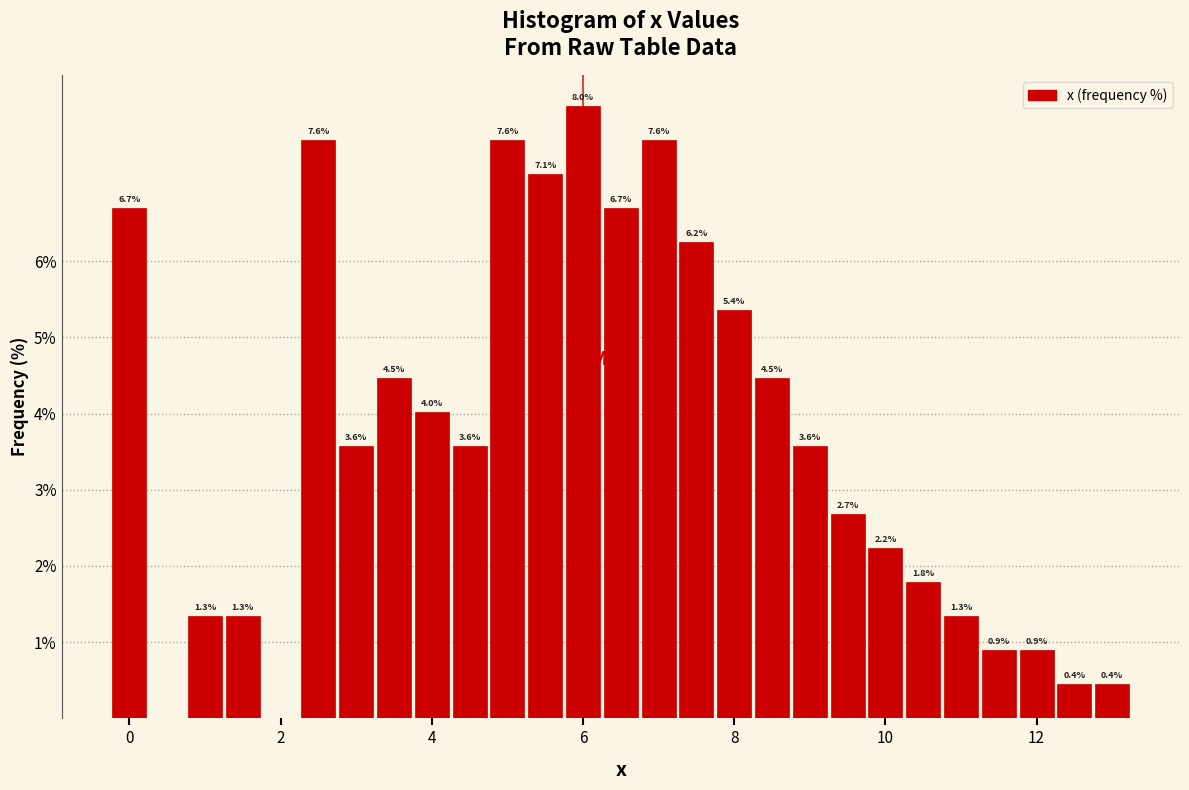

Read against the x-axis, roughly where is the centre of the tallest bar?

6.0